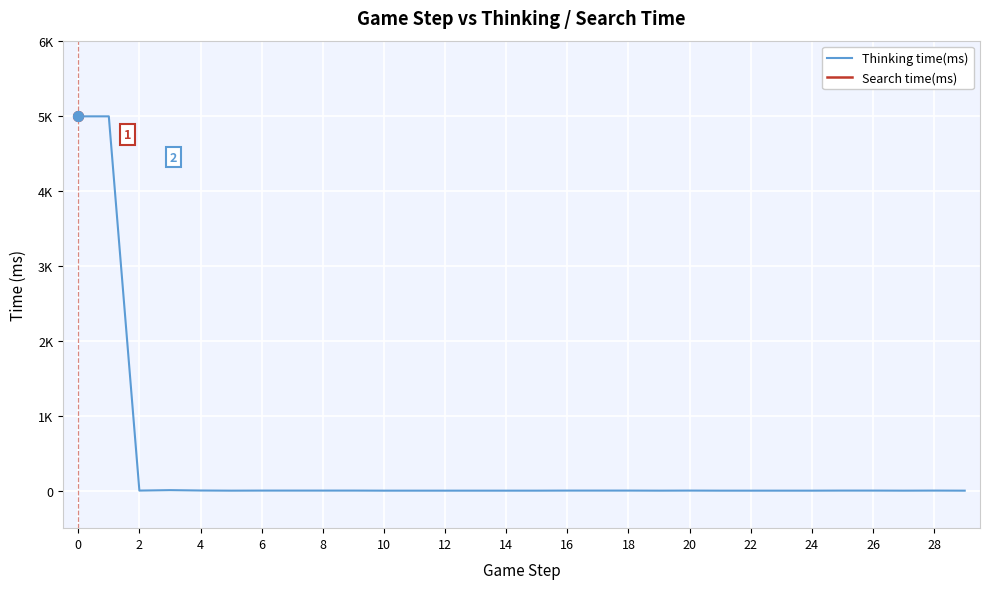

Is the value of Search time(ms) at 8 greater than the value of Thinking time(ms) at 2?

No